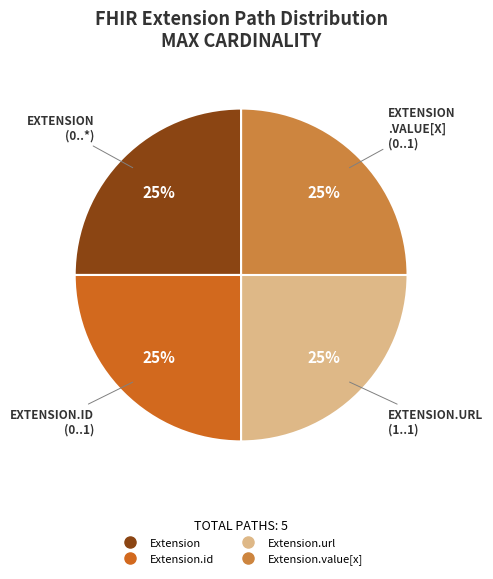

Is there a majority slice in this chart?

No